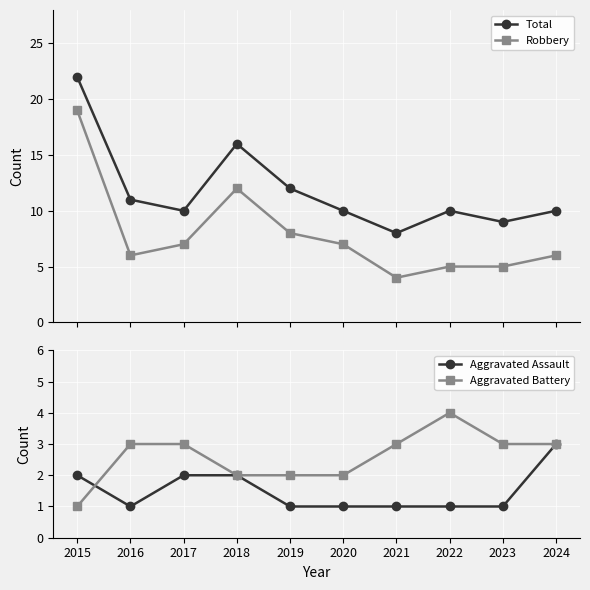

Reading left to right, what are all the values shown in this chart?

Total: 22	11	10	16	12	10	8	10	9	10
Robbery: 19	6	7	12	8	7	4	5	5	6
Aggravated Assault: 2	1	2	2	1	1	1	1	1	3
Aggravated Battery: 1	3	3	2	2	2	3	4	3	3